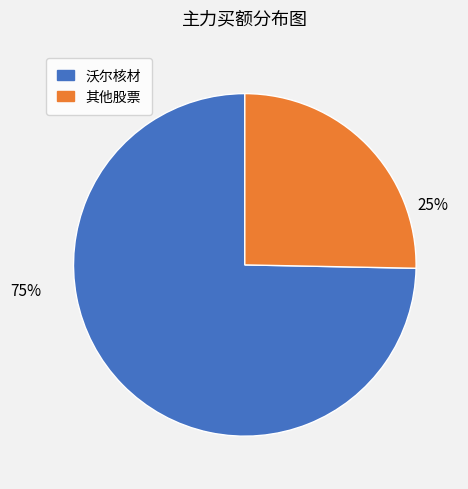

Is there any slice that represents more than half of the pie?

Yes